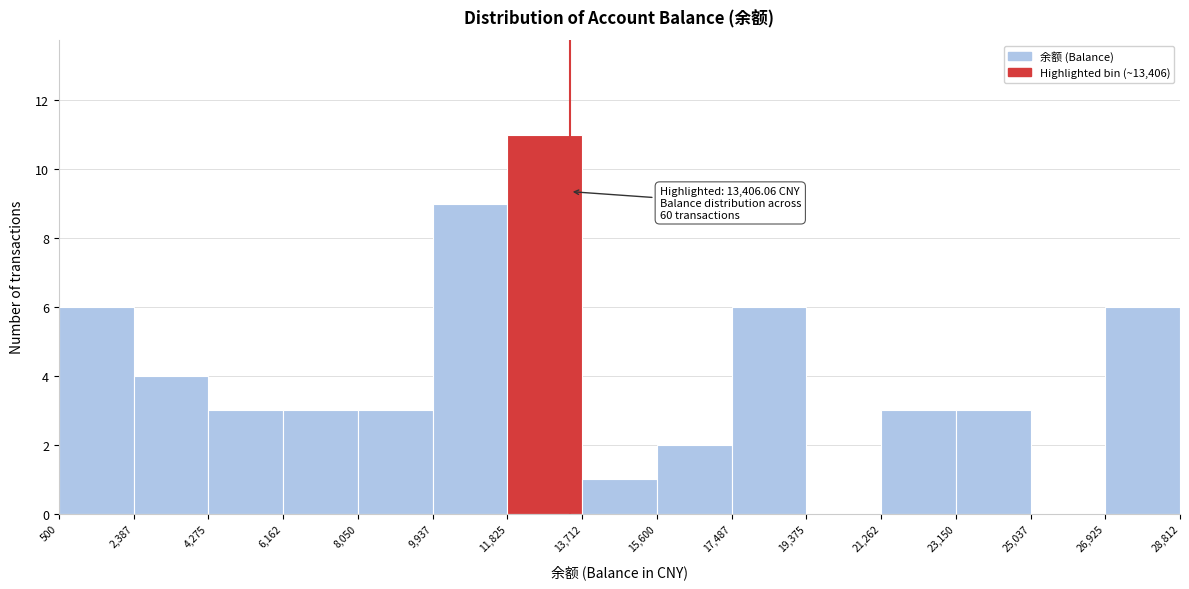

Over which range of the x-axis is the bar tallest?

11,825 to 13,712